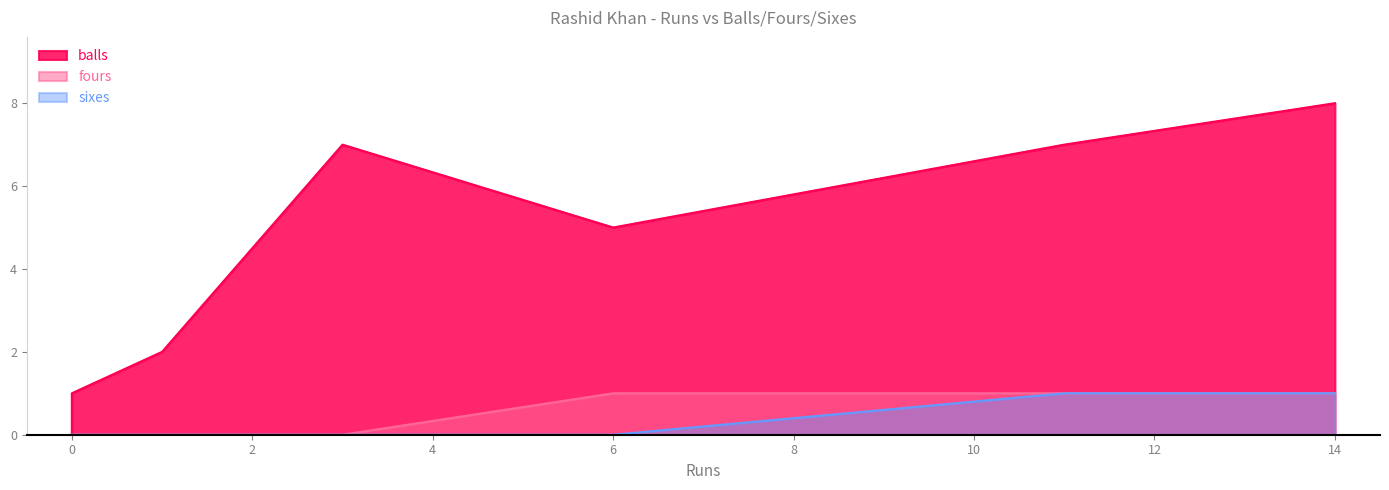

Does the chart have visible grid lines?

No